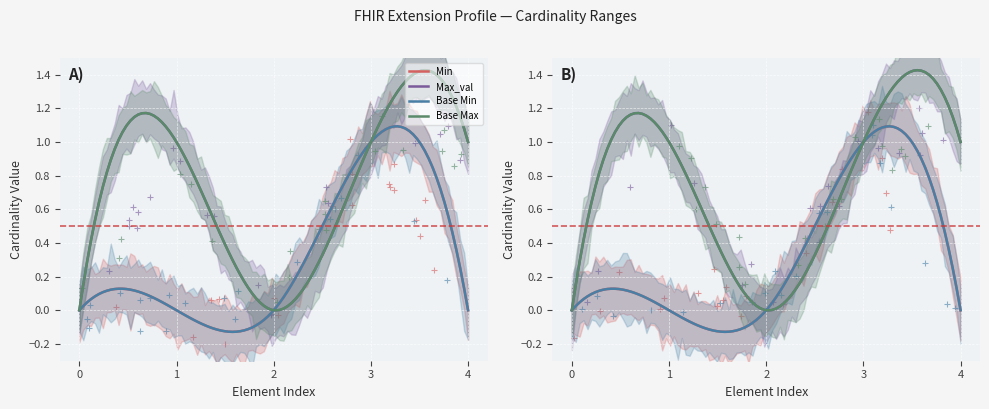

Which series contains the lowest Y value?

Min